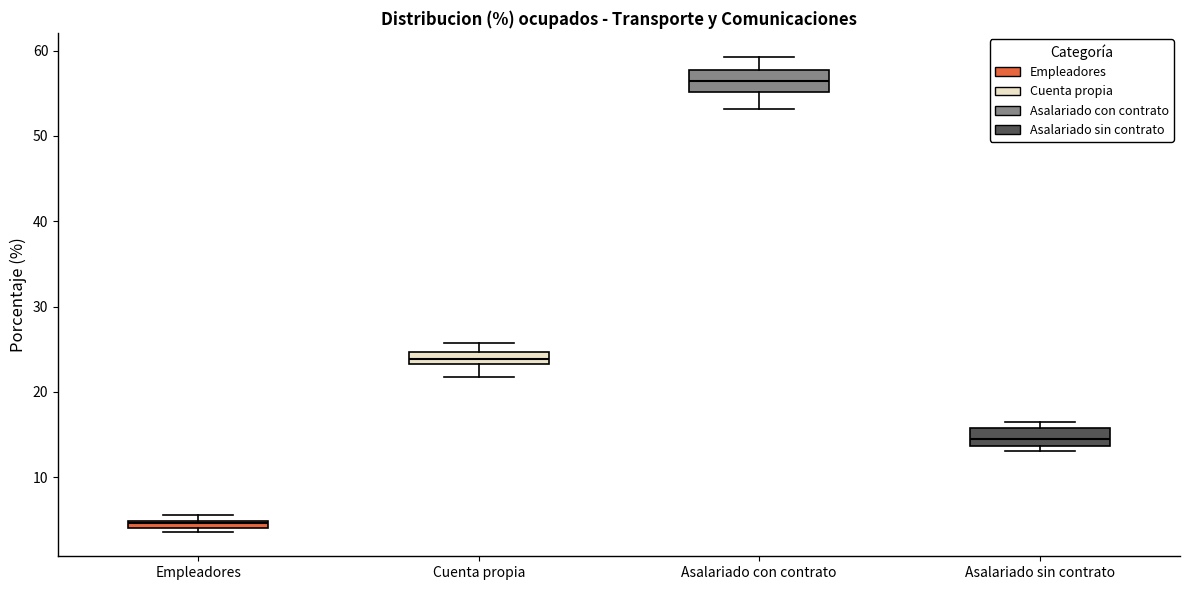

Where is the lower edge of the box for Empleadores on the y-axis? The values are not printed on the chart, so give them approximately, as read against the axis.

4